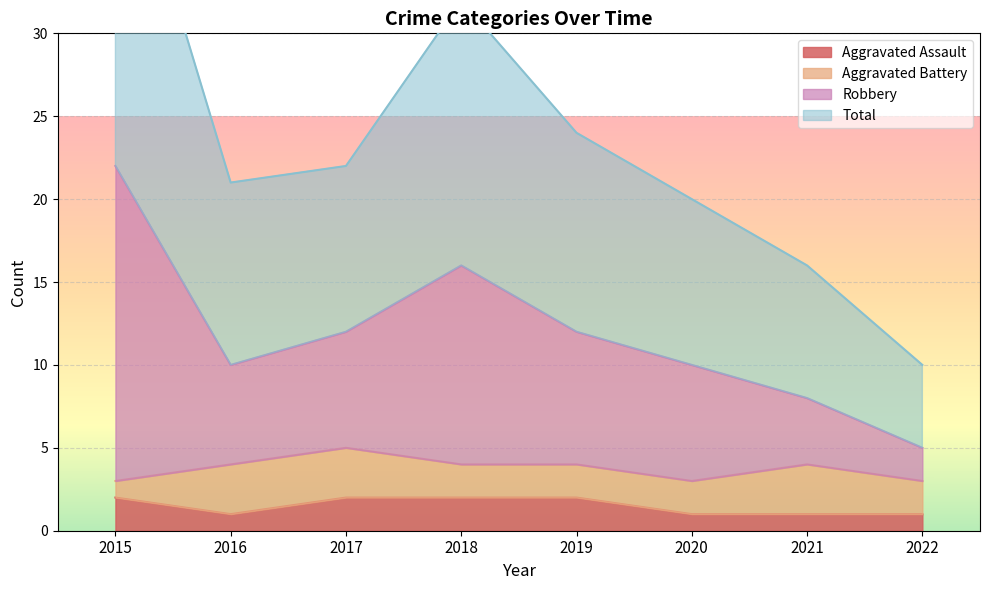

Is it true that Aggravated Assault equals 0 at 2021?

False